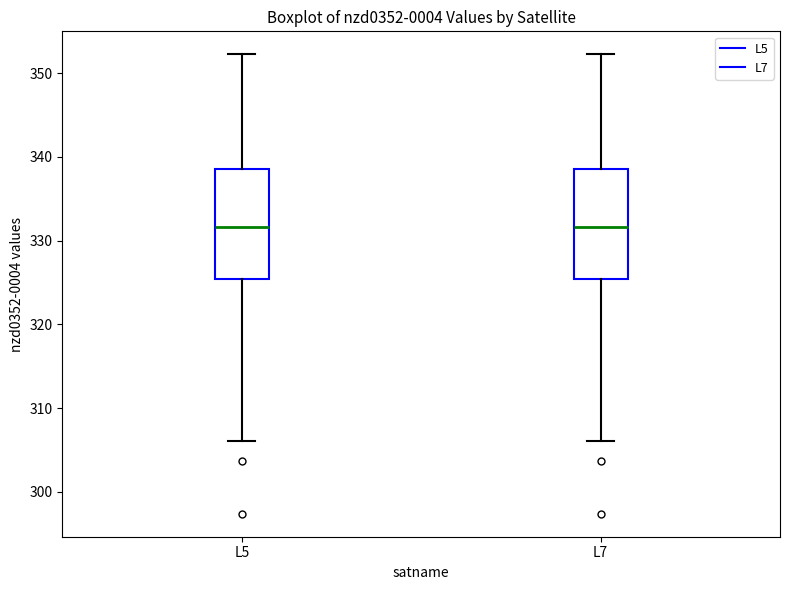

Where is the lower edge of the box for L5 on the y-axis? The values are not printed on the chart, so give them approximately, as read against the axis.

325